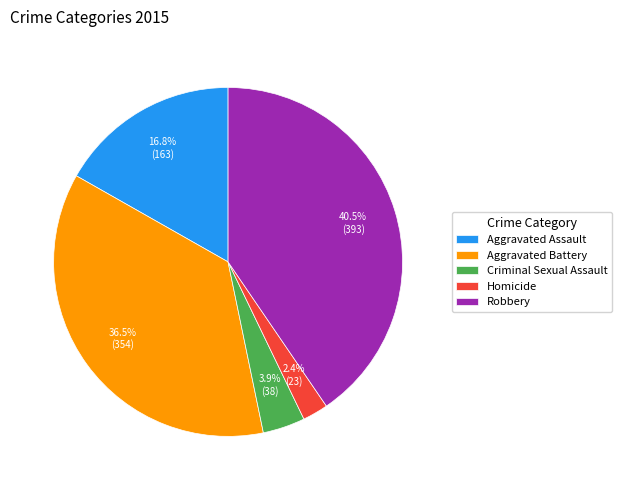

Which slice is the largest?

Robbery